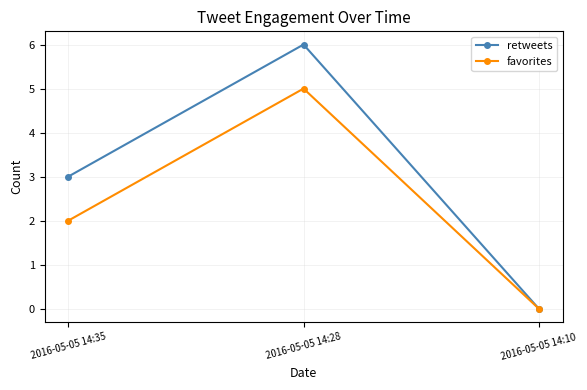

Reading left to right, what are all the values shown in this chart?

retweets: 2016-05-05 14:35=3	2016-05-05 14:28=6	2016-05-05 14:10=0
favorites: 2016-05-05 14:35=2	2016-05-05 14:28=5	2016-05-05 14:10=0